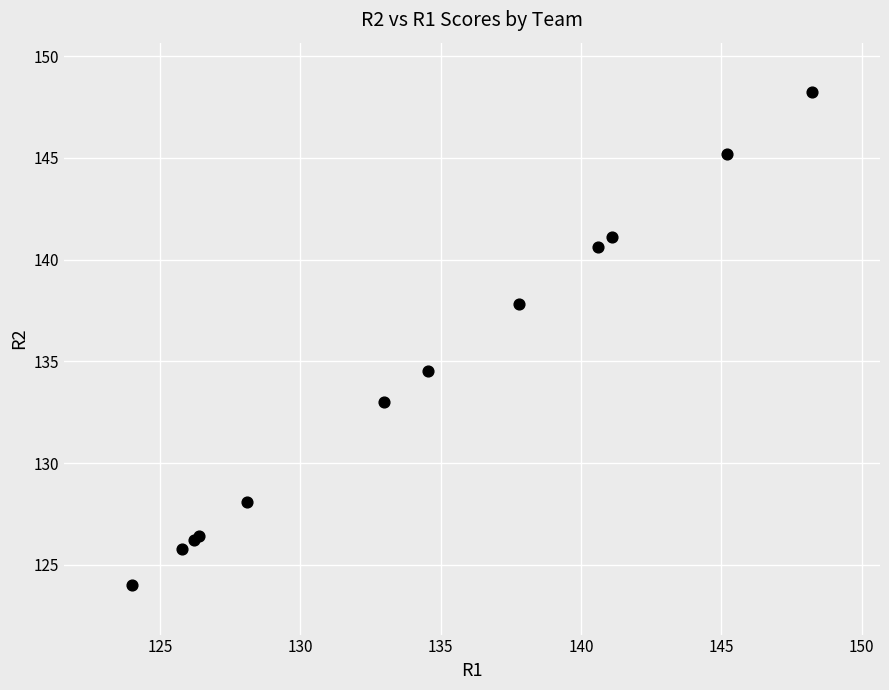

What Y value in the scatter plot is closest to 136?

134.5